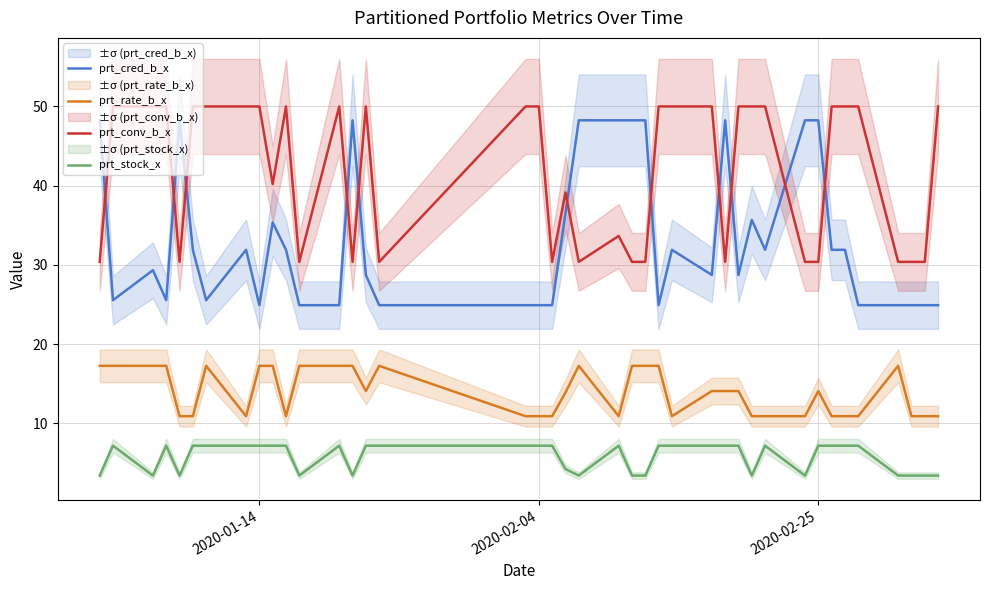

Does the chart have visible grid lines?

Yes